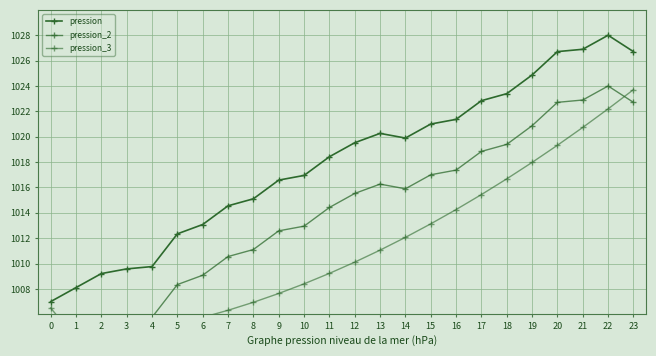

At which label does pression_3 first exceed 1010?

12